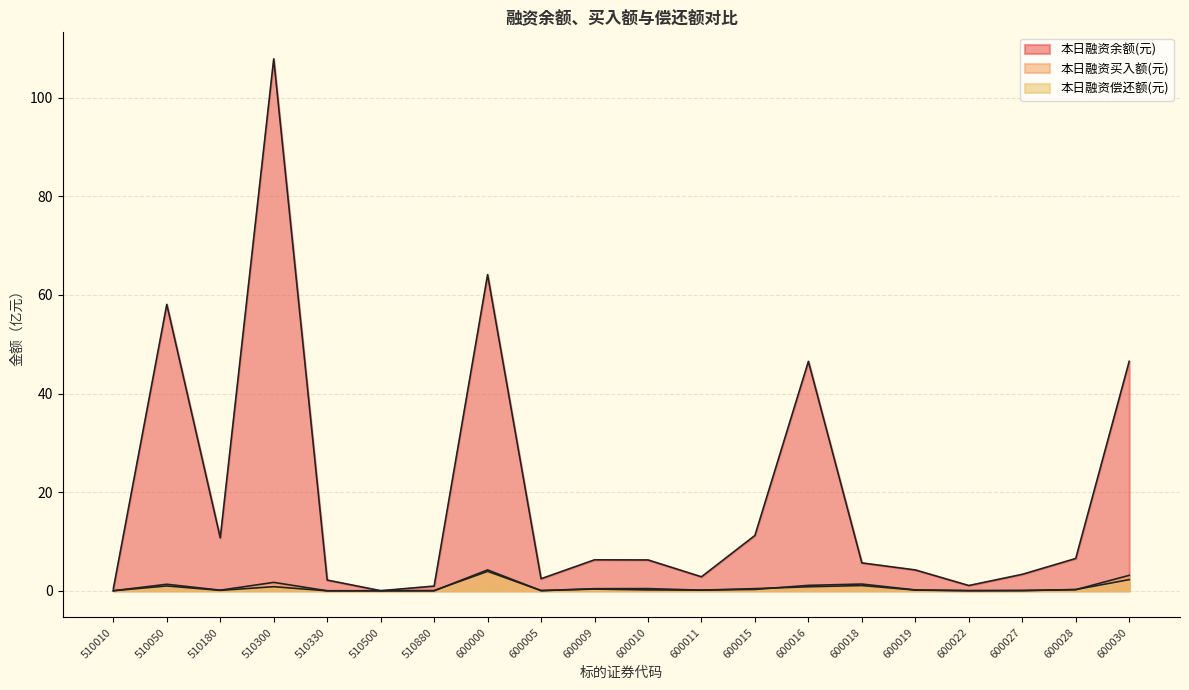

What is the difference between the highest and lowest values at 600027?

3.3